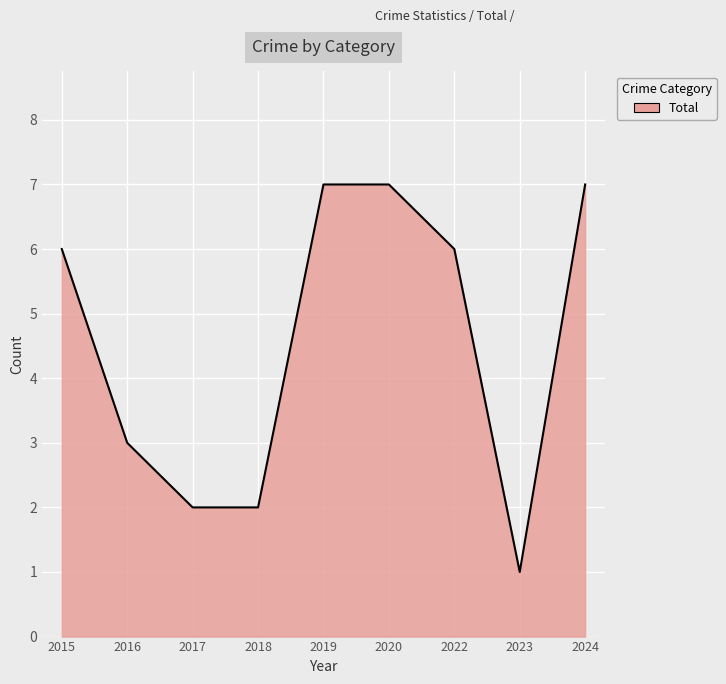

At which label is the value closest to 4?

2016